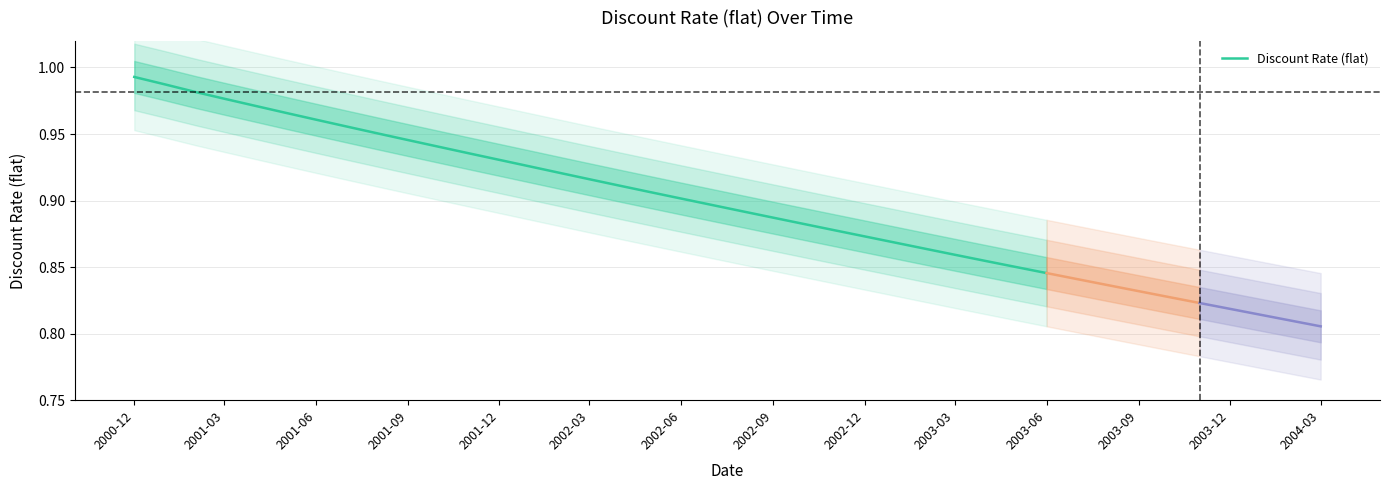

Which category has the highest value in the Discount Rate (flat) series?

2000-12